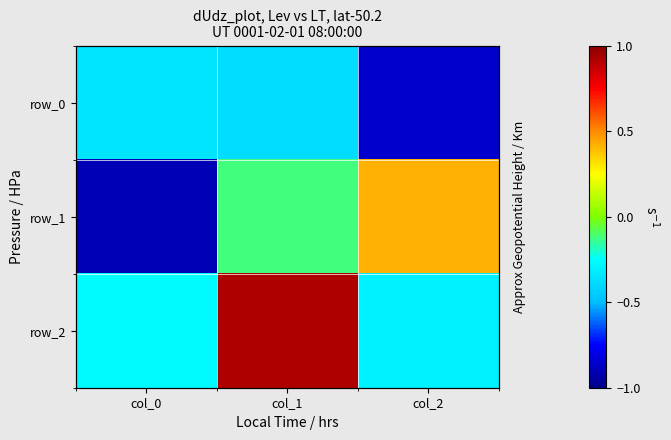

What is the difference between the highest and lowest values at col_1?

1.3